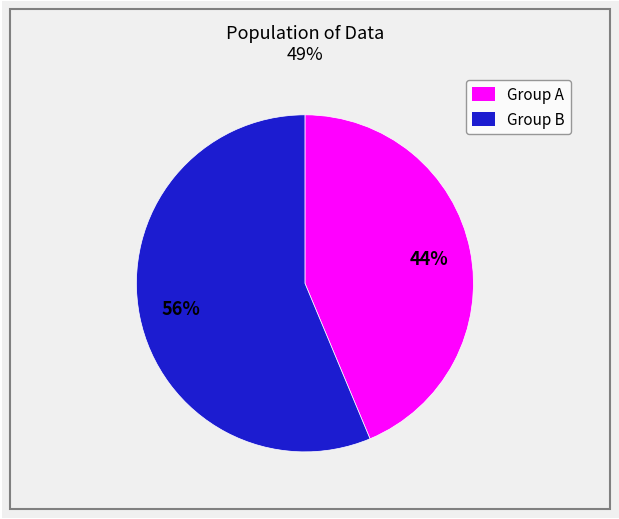

Rank the categories by value from lowest to highest.

Group A, Group B